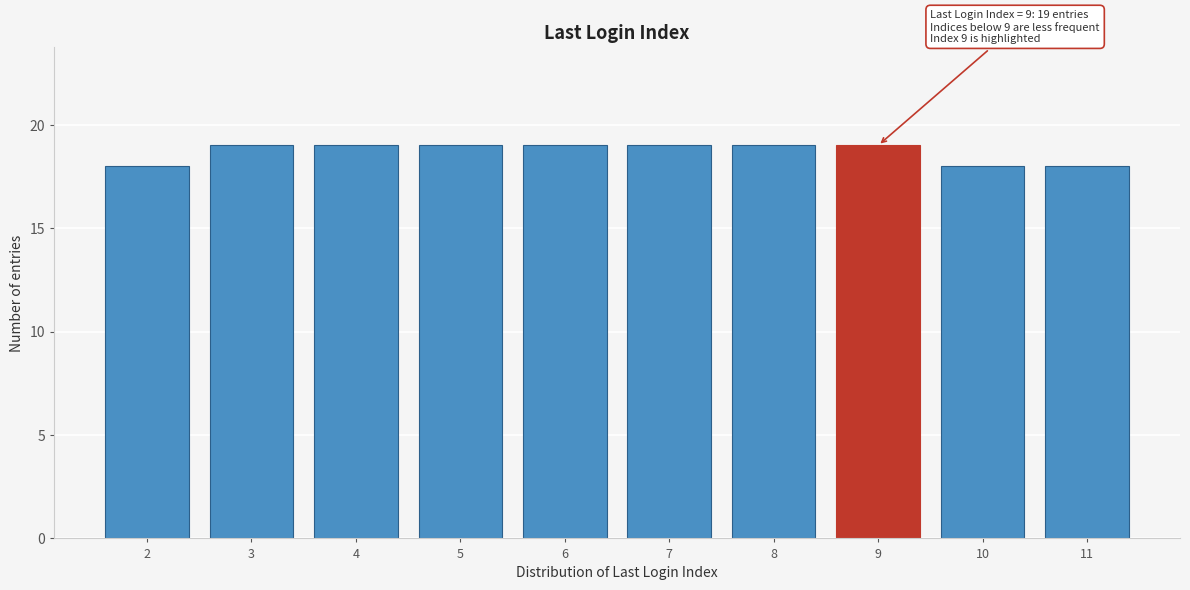

Reading right to left, what are all the values shown in this chart?

11=18	10=18	9=19	8=19	7=19	6=19	5=19	4=19	3=19	2=18